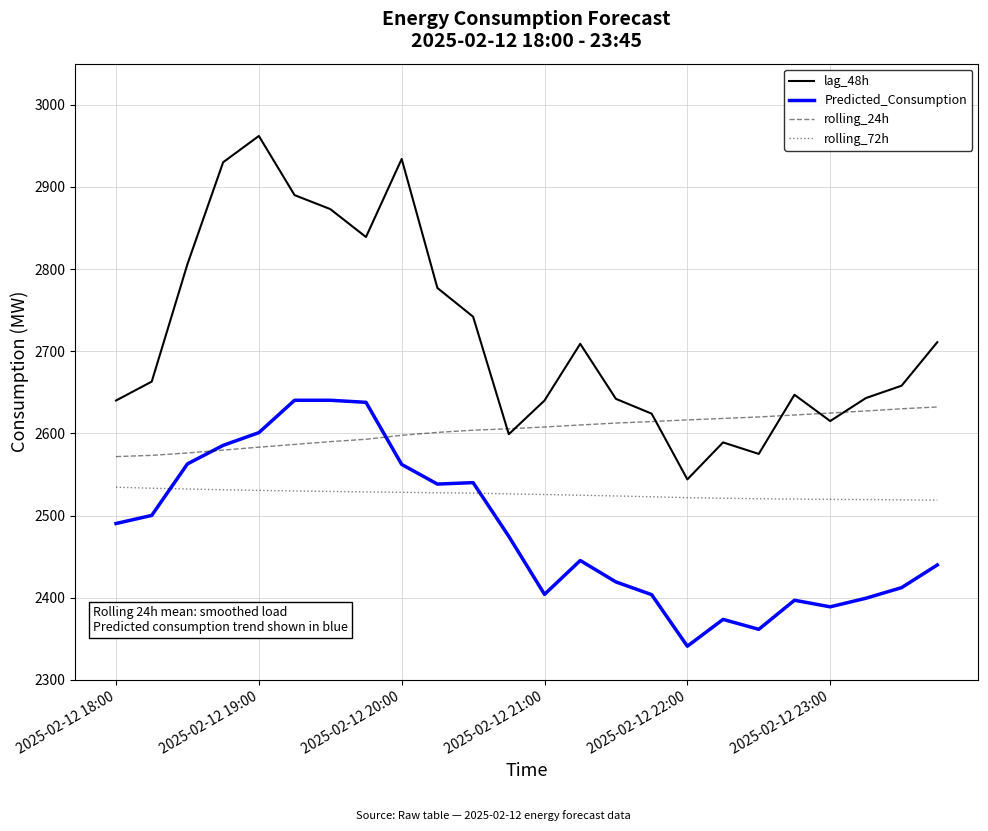

What is the minimum value shown in the chart?

2340.9